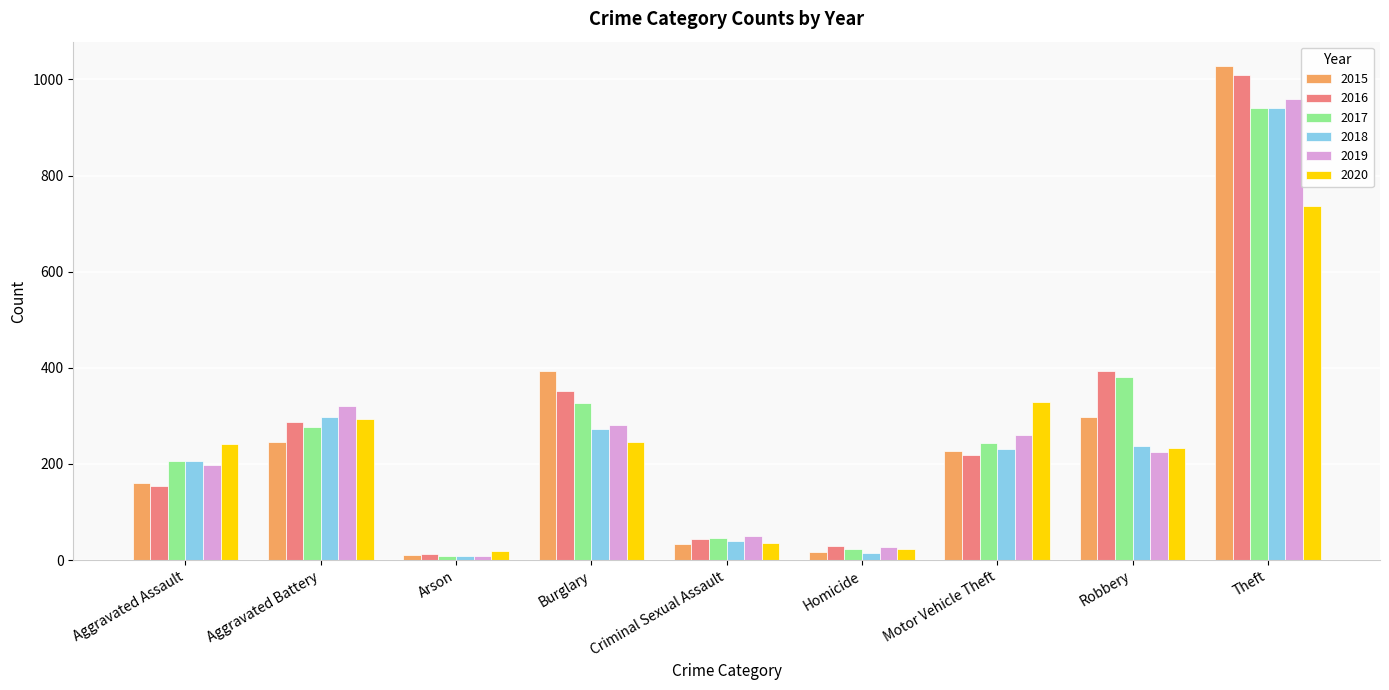

What is the maximum value shown in the chart?

1027